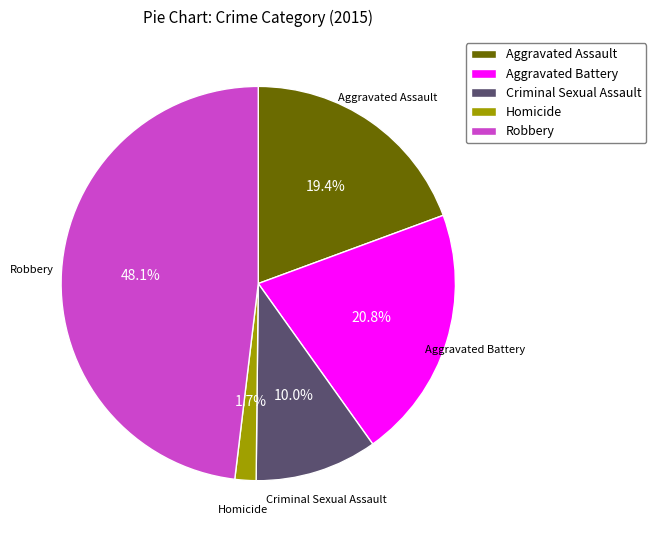

To the nearest percent, what is the difference between the Aggravated Assault and Criminal Sexual Assault slice percentages?

9%